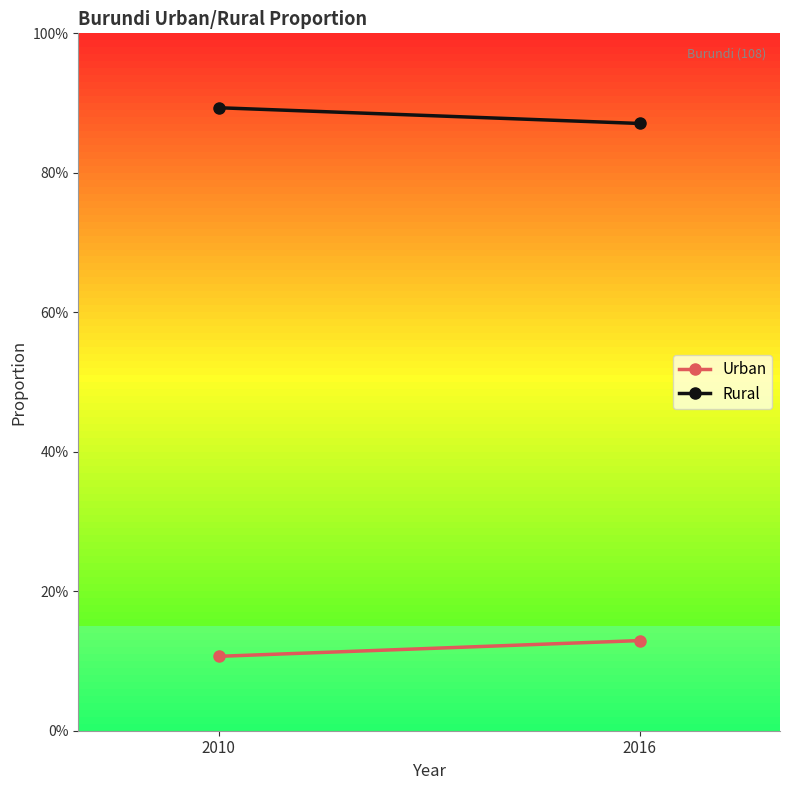

Reading left to right, extract all data points from this chart.

Urban: 2010=0.1	2016=0.1
Rural: 2010=0.9	2016=0.9